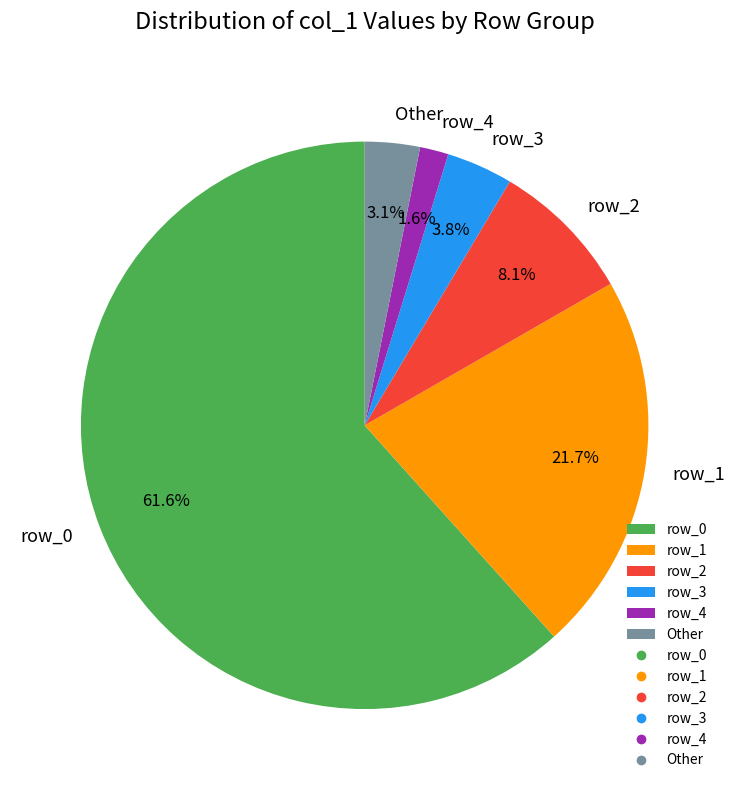

What percentage do row_0 and row_2 together represent?

69.8%